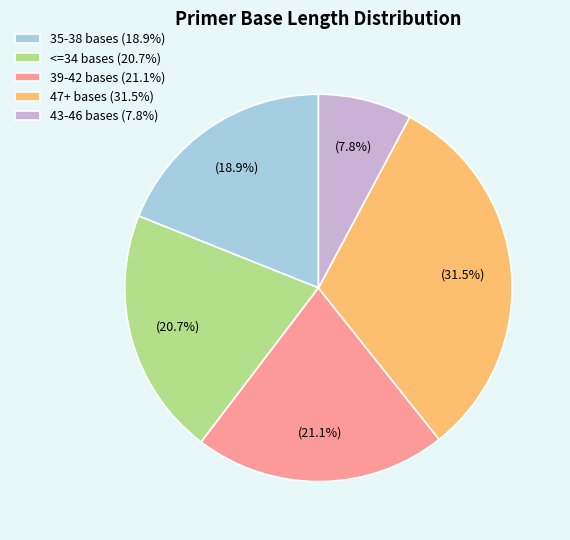

To the nearest percent, what is the difference between the largest and smallest slice percentages?

24%